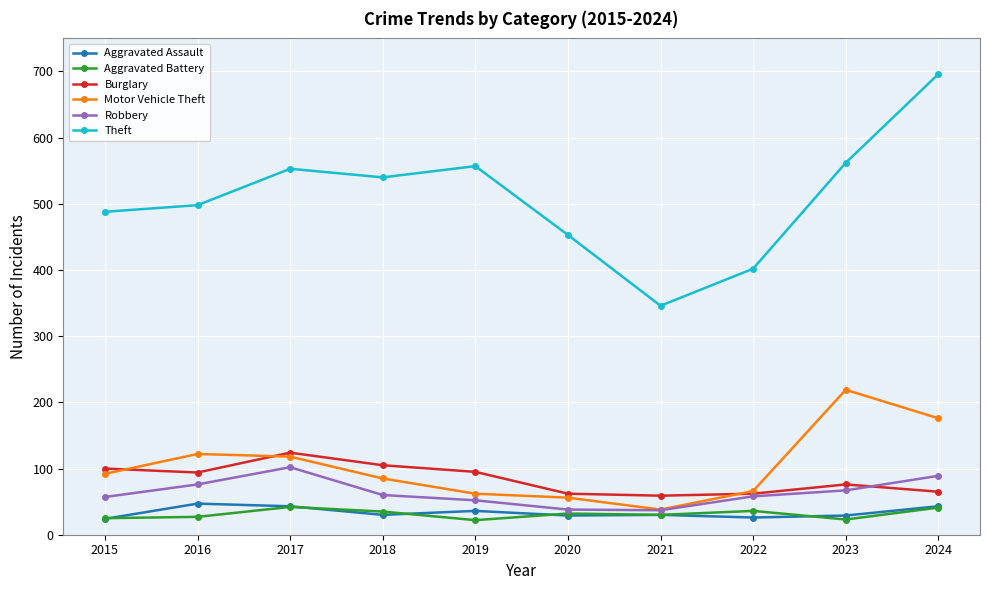

At which category does Robbery reach its first local peak?

2017